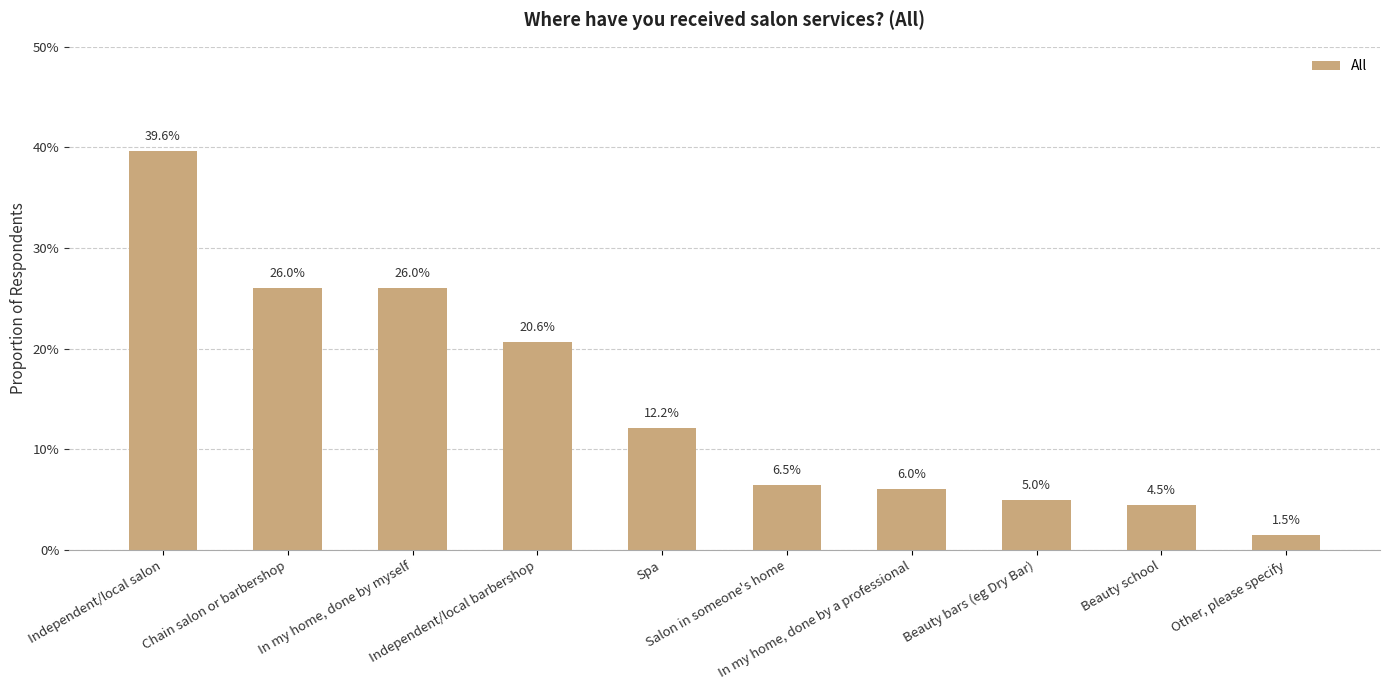

Is it true that the value at Salon in someone's home is 0.0?

False